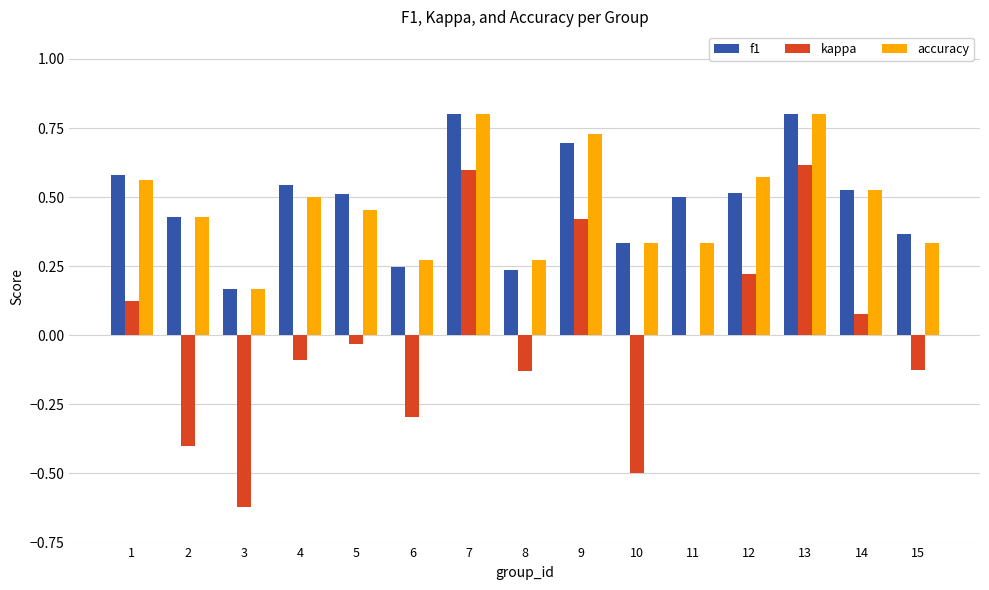

What is the sum of the kappa values at 3 and 9?

-0.2